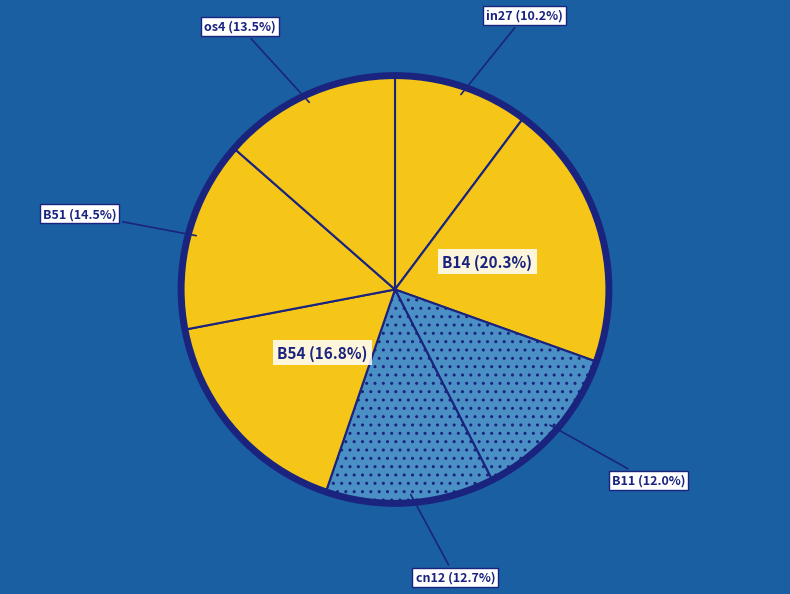

Is there a majority slice in this chart?

No